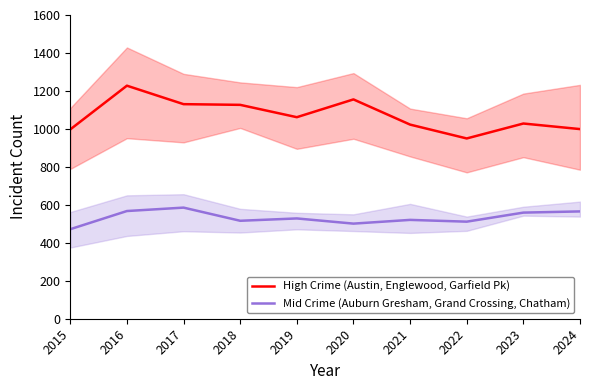

How many values in the High Crime (Austin, Englewood, Garfield Pk) series exceed 1061?

5